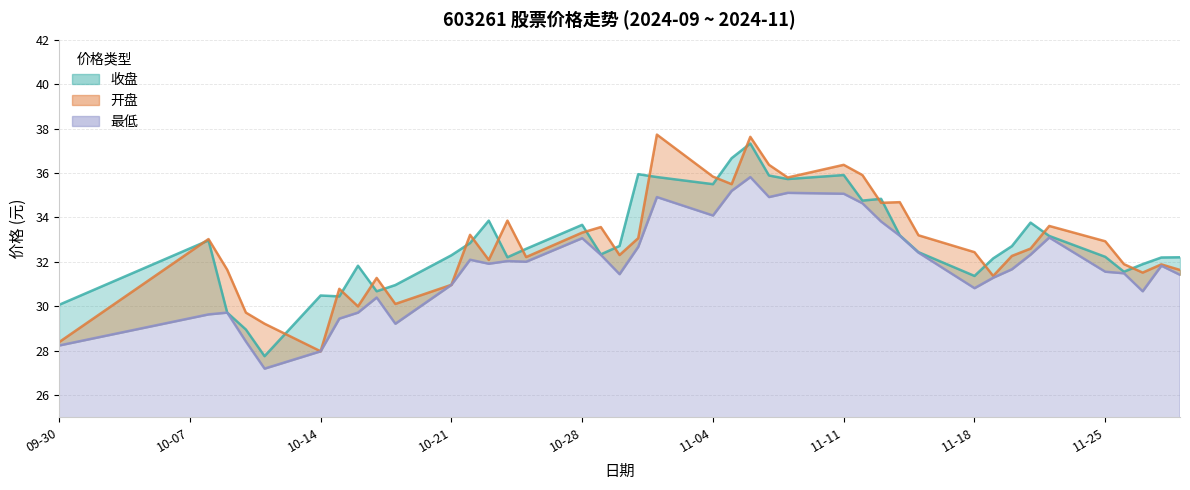

How many interior local valleys does the 收盘 series have?

10